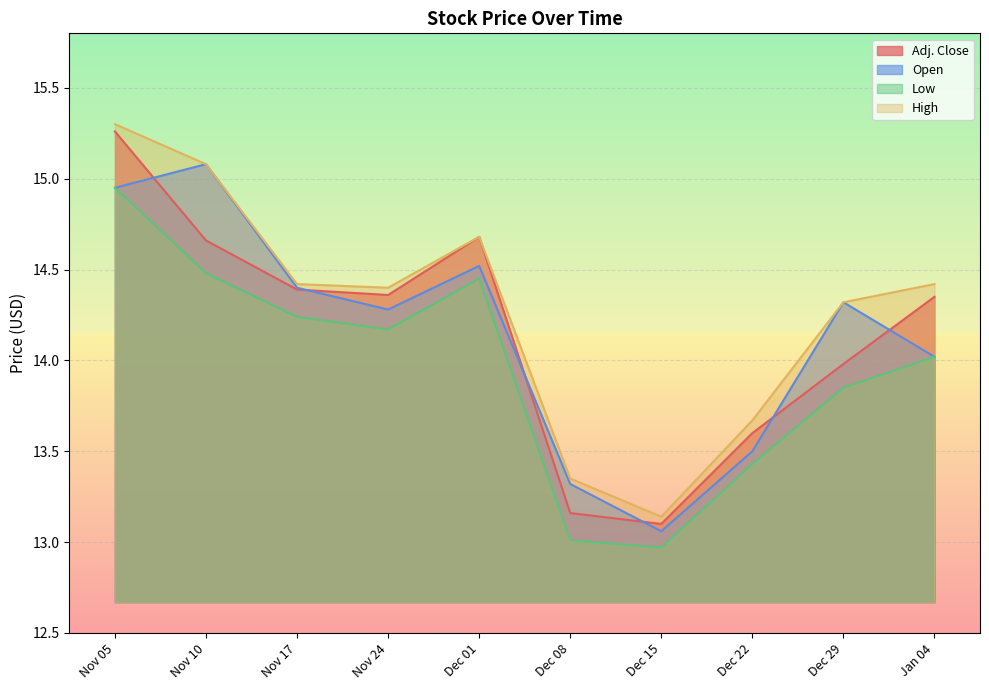

In Low, how many points are higher than both neighbors (excluding endpoints)?

1